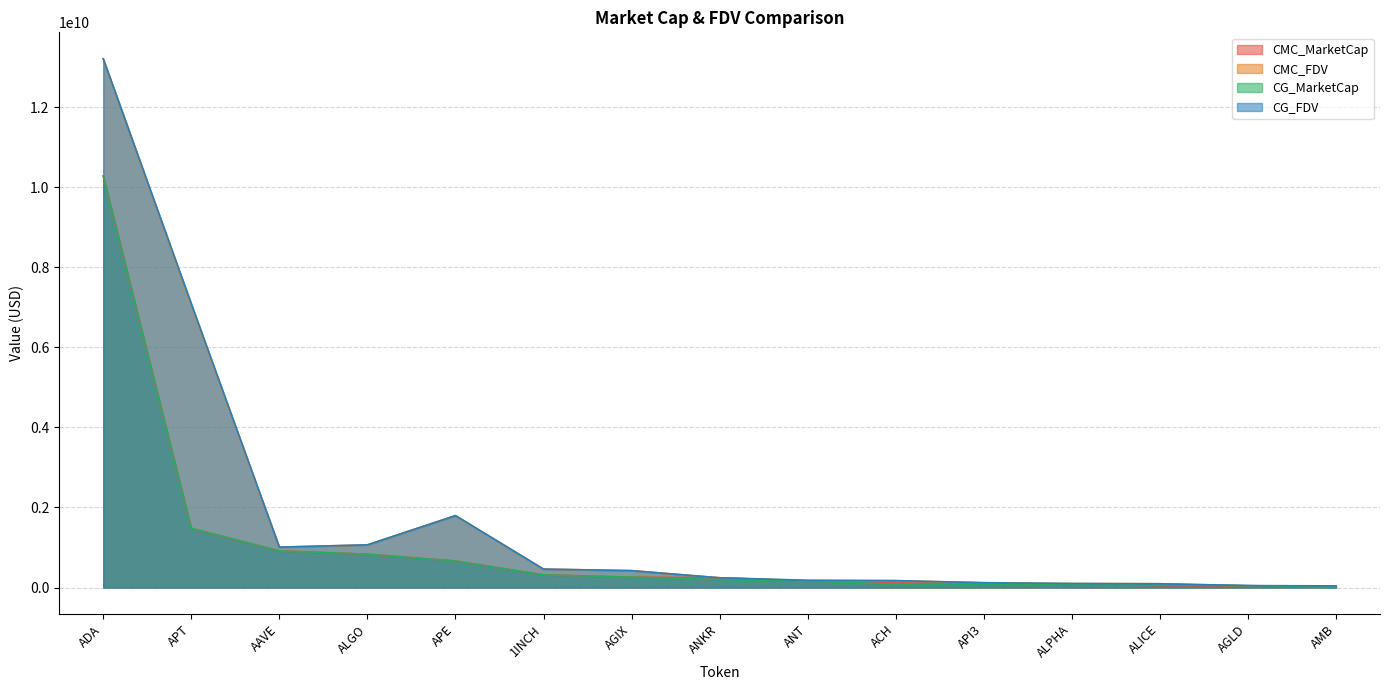

At which label does CMC_FDV first exceed 242828391?

ADA